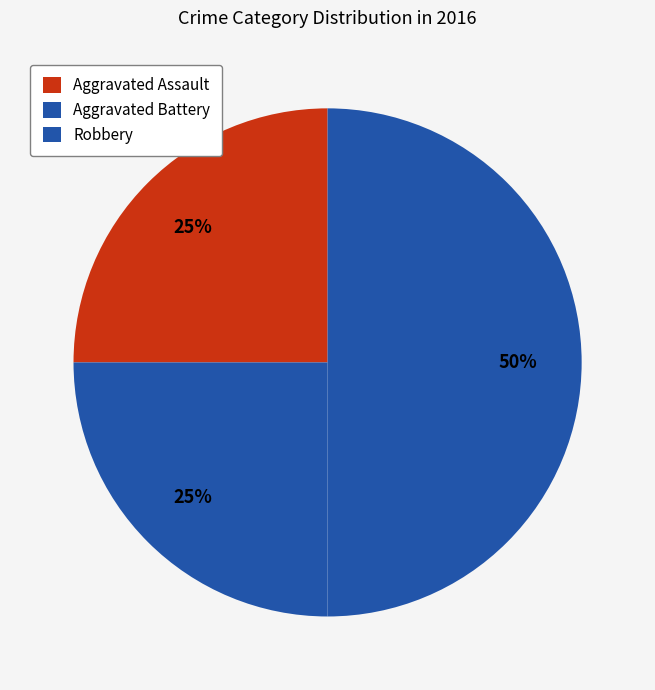

Which slice is the smallest?

Aggravated Assault